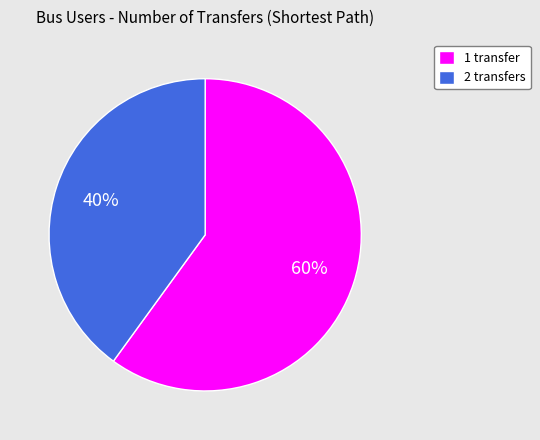

Which category has the biggest portion of the pie?

1 transfer